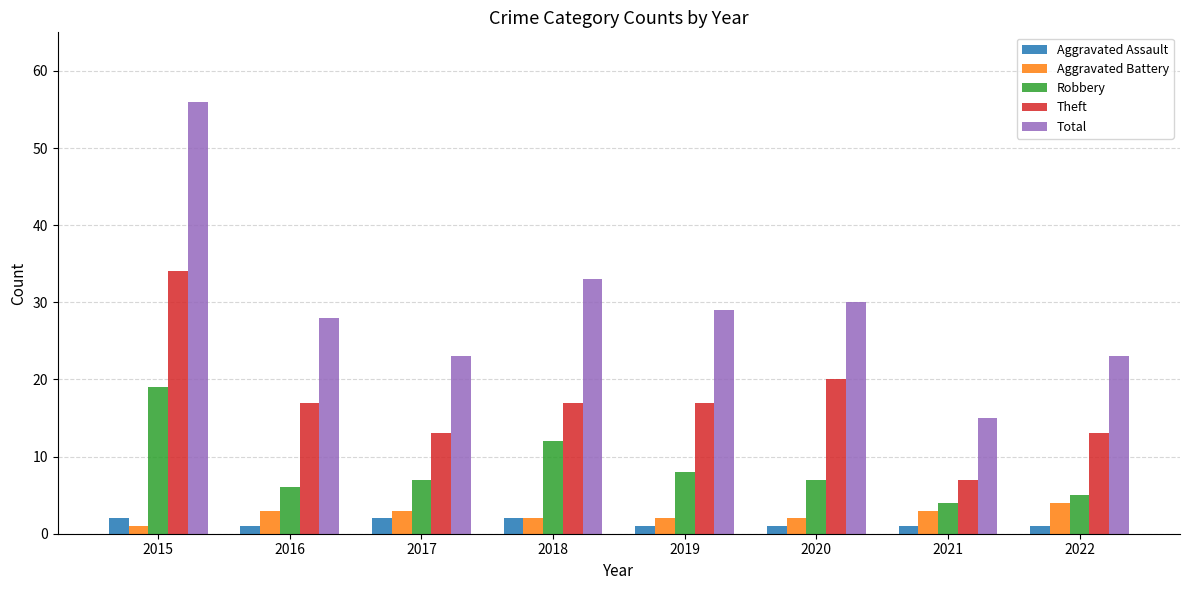

At which category is the sum across all series the highest?

2015